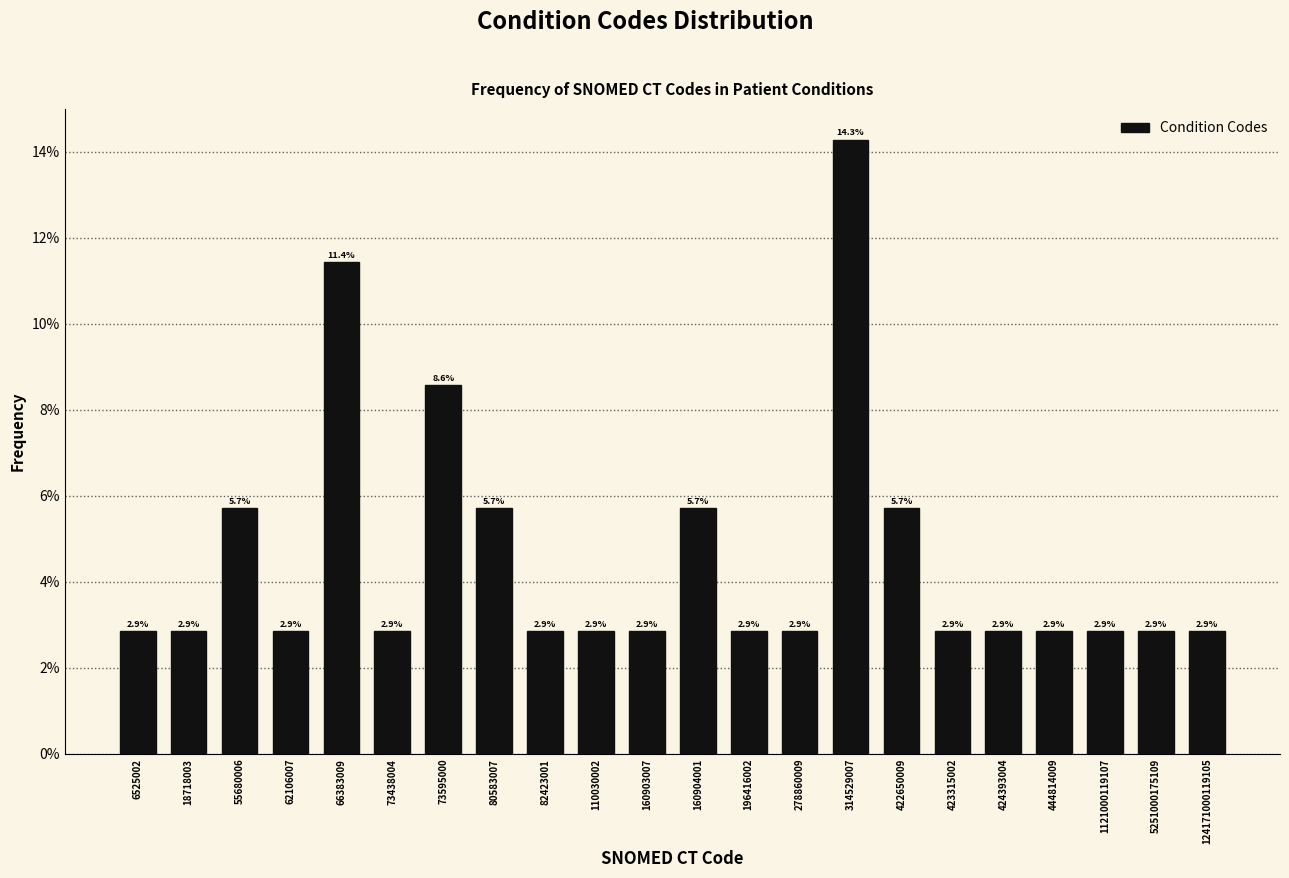

Reading right to left, transcribe all the data shown in this chart.

2.9	2.9	2.9	2.9	2.9	2.9	5.7	14.3	2.9	2.9	5.7	2.9	2.9	2.9	5.7	8.6	2.9	11.4	2.9	5.7	2.9	2.9